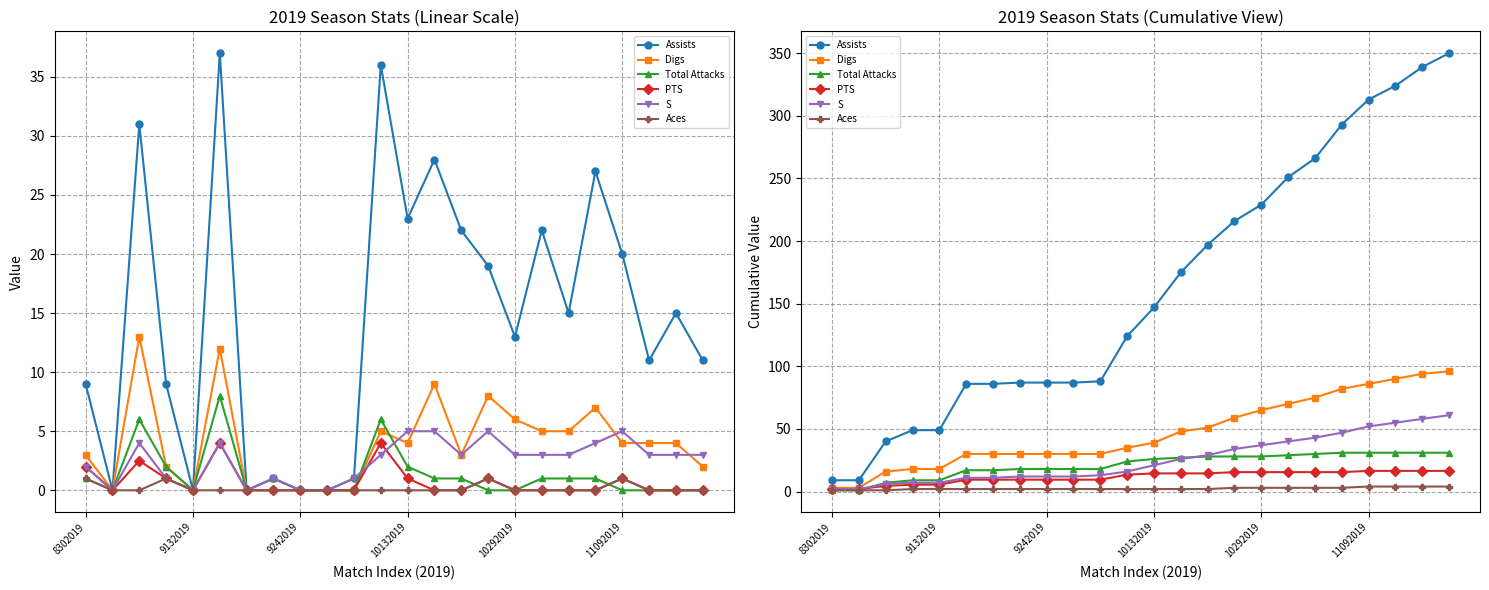

Is this an area chart (filled region under the line)?

No